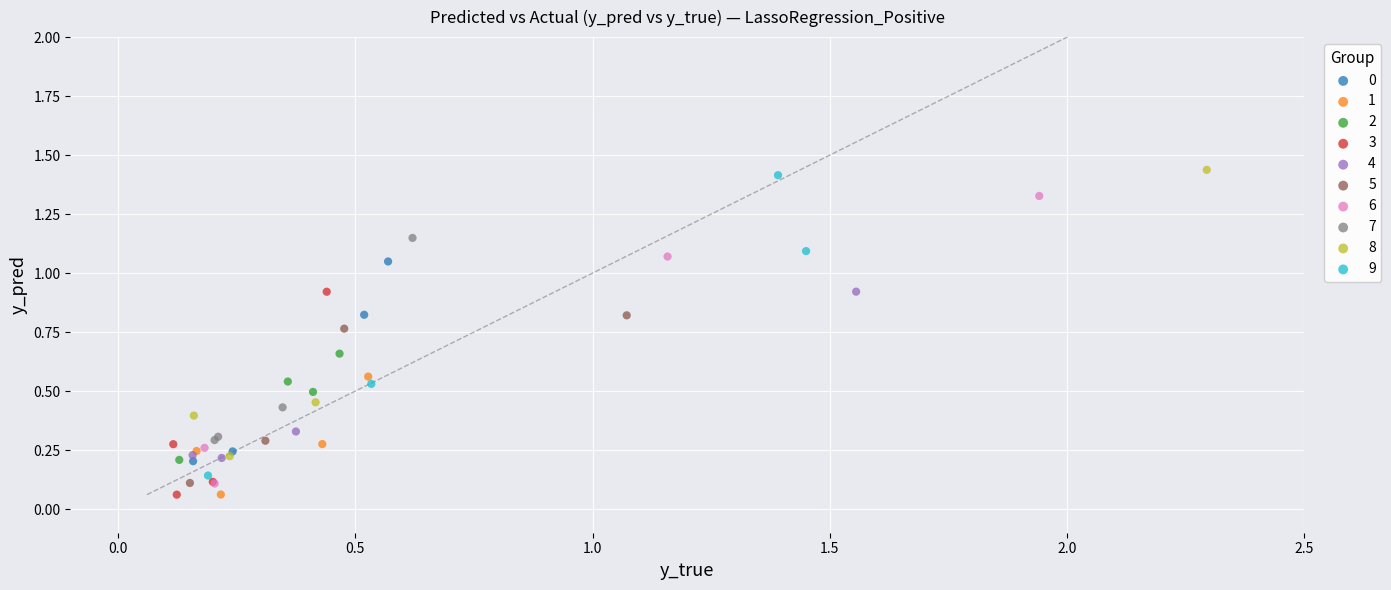

Which series has the largest Y range (max minus min)?

9